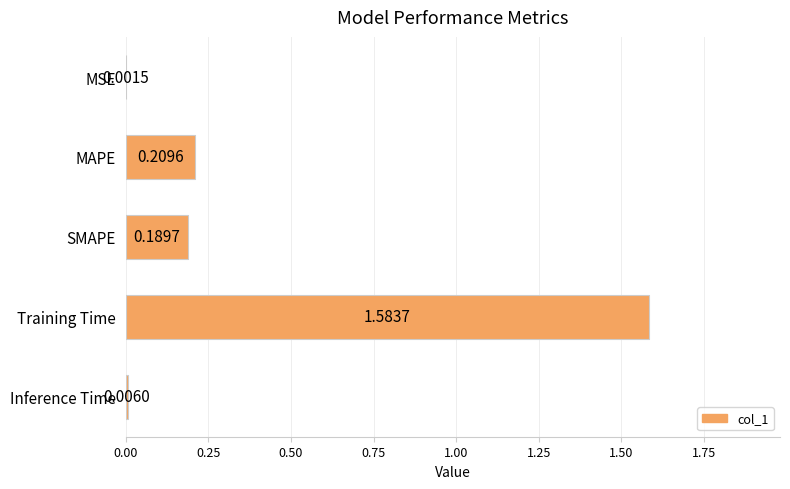

Where is the data nearest to the value 0?

MSE